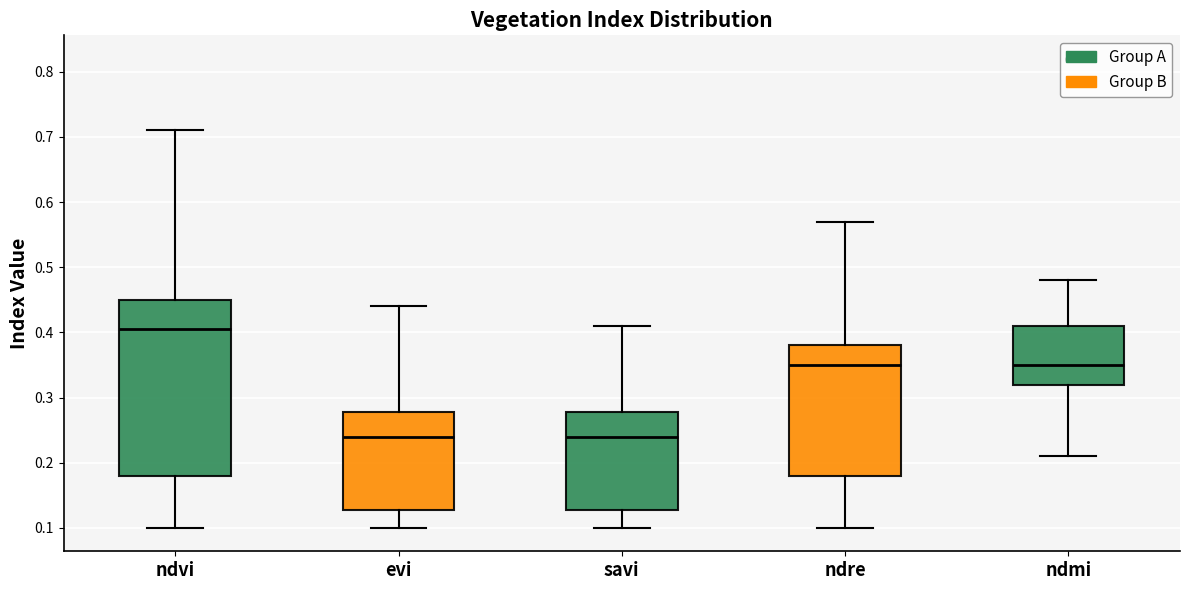

Where does the upper whisker of the box for savi end on the y-axis? The values are not printed on the chart, so give them approximately, as read against the axis.

0.41